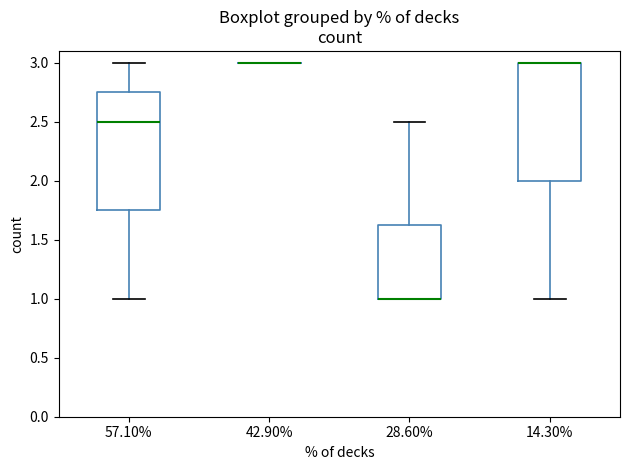

Where is the lower edge of the box at x = 14.30% on the y-axis? The values are not printed on the chart, so give them approximately, as read against the axis.

2.00